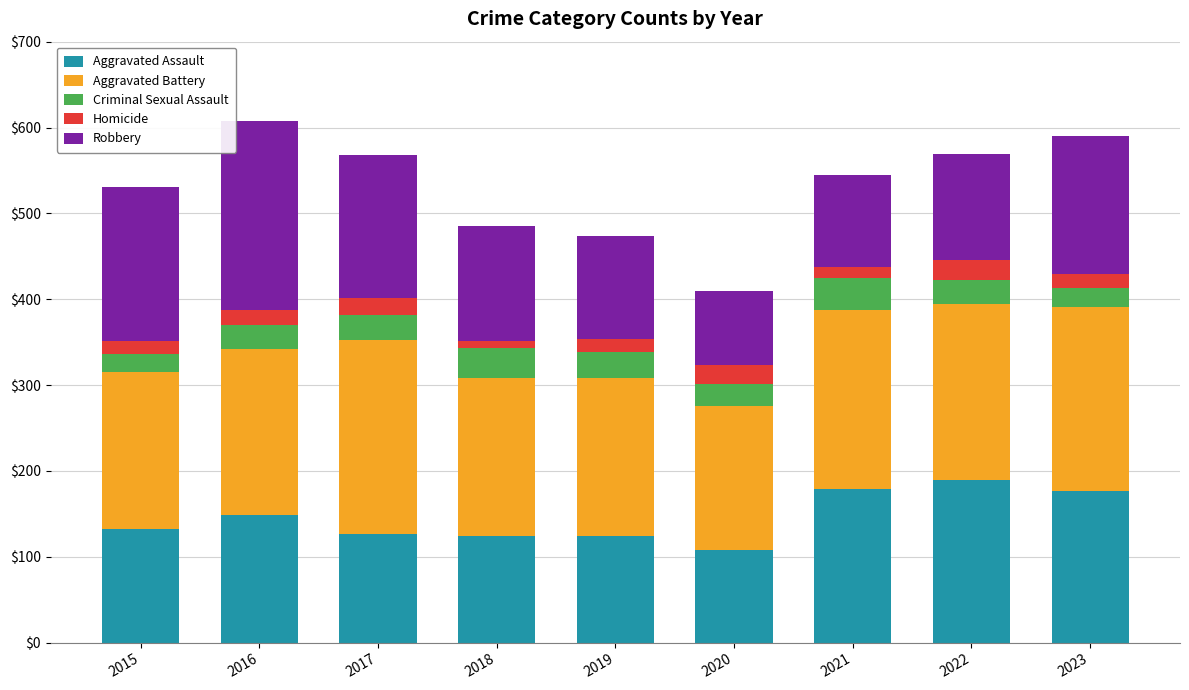

At which label does Aggravated Assault reach its peak?

2022